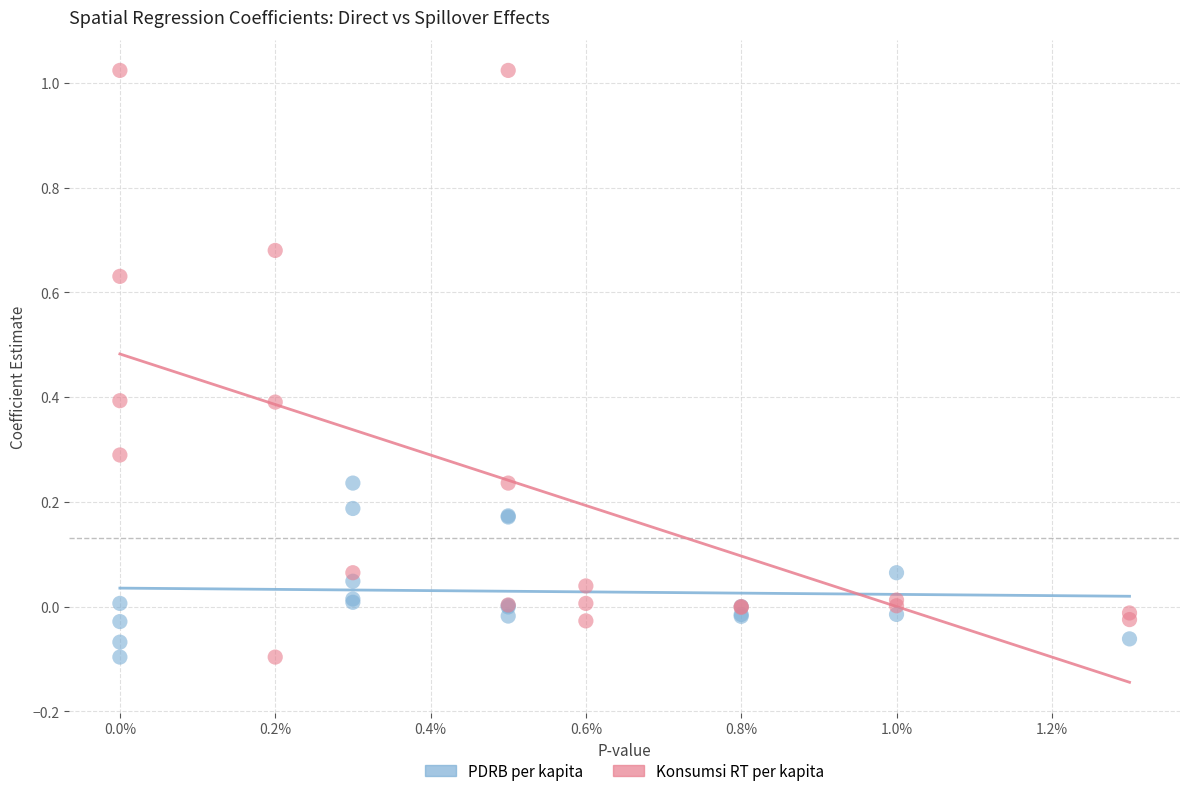

Which series contains the highest Y value?

Konsumsi RT per kapita